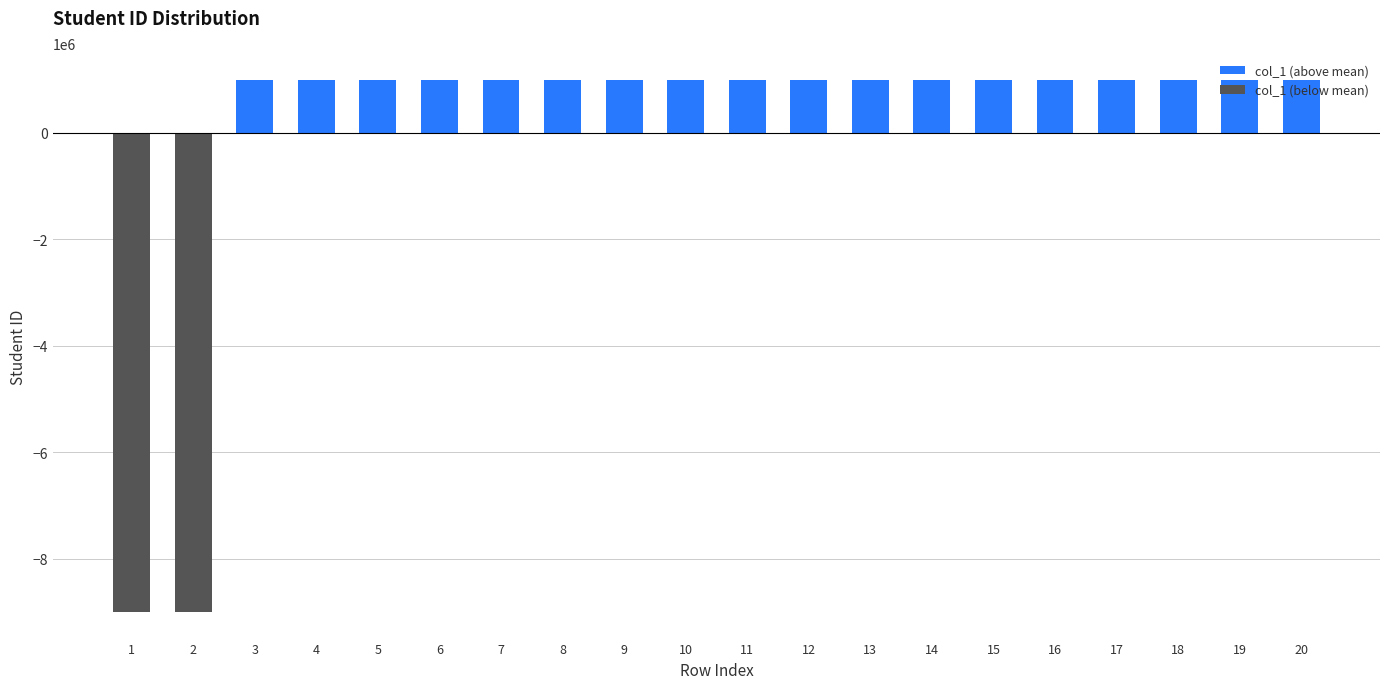

What are all the series names shown in the legend?

col_1 (above mean), col_1 (below mean)